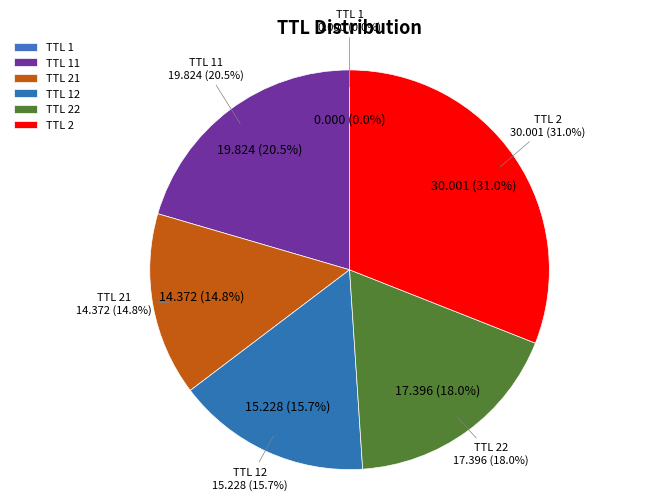

What is the ratio of the value at 22 to the value at 2?

0.6